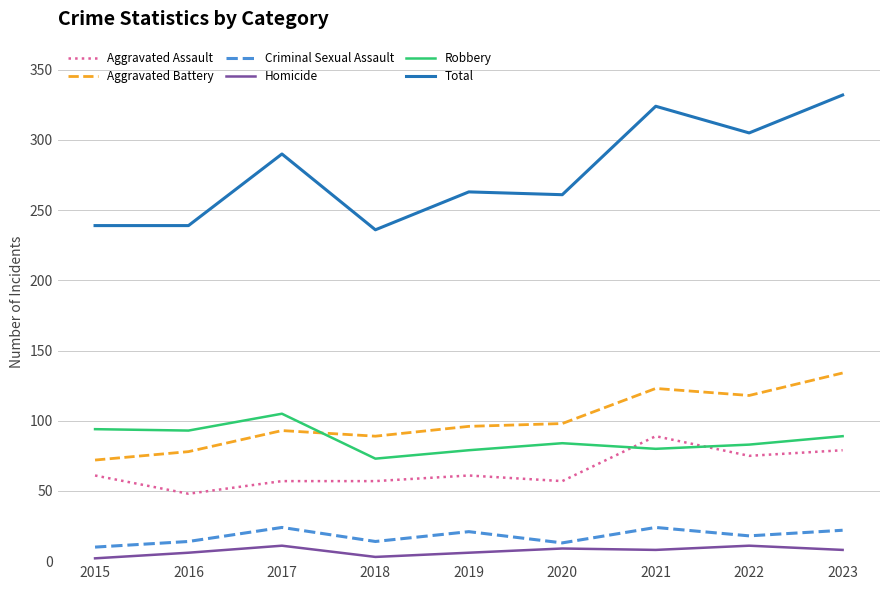

True or false: Aggravated Battery and Aggravated Assault intersect in this chart.

False